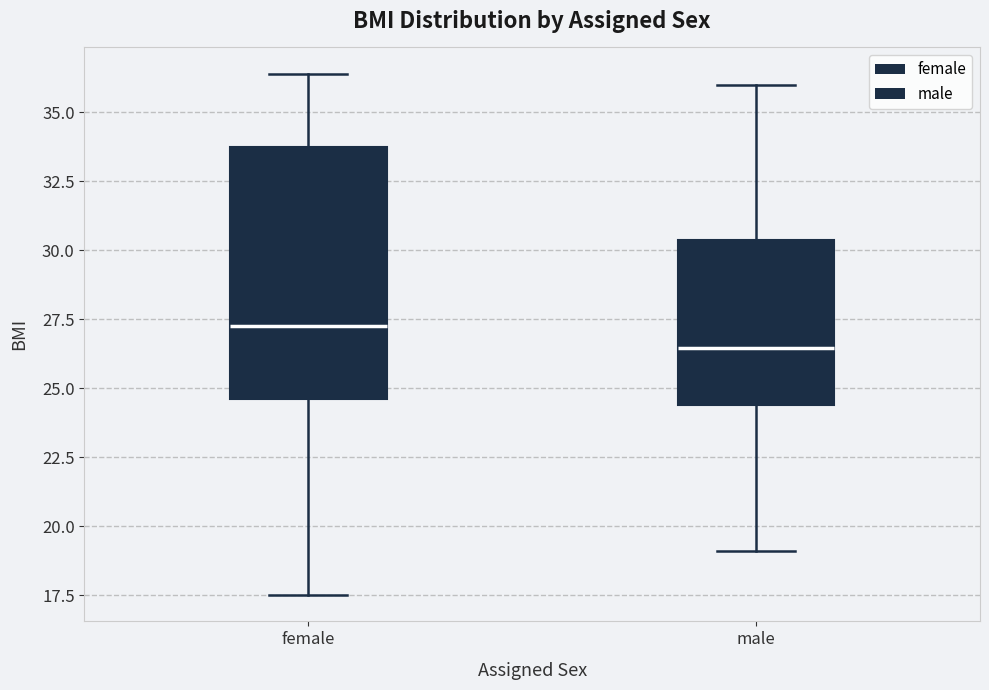

Reading left to right, transcribe this box plot: for each box, give where its median line is, the range the box spans, and where its two whiskers end, as read against the y-axis. The values are not printed on the chart, so give them approximately, as read against the axis.

female: median 27.5, box 24.5 to 33.5, whiskers 17.5 to 36.5
male: median 26.5, box 24.5 to 30.5, whiskers 19.0 to 36.0